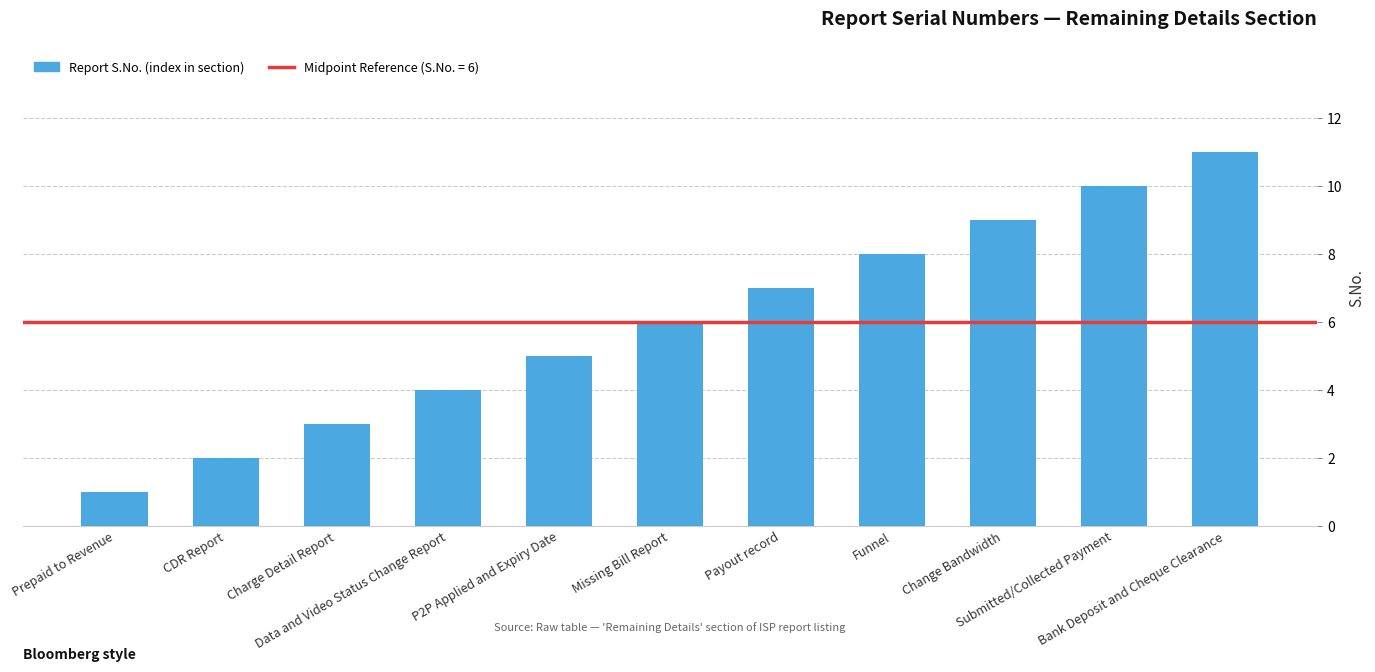

What is the minimum value shown in the chart?

1